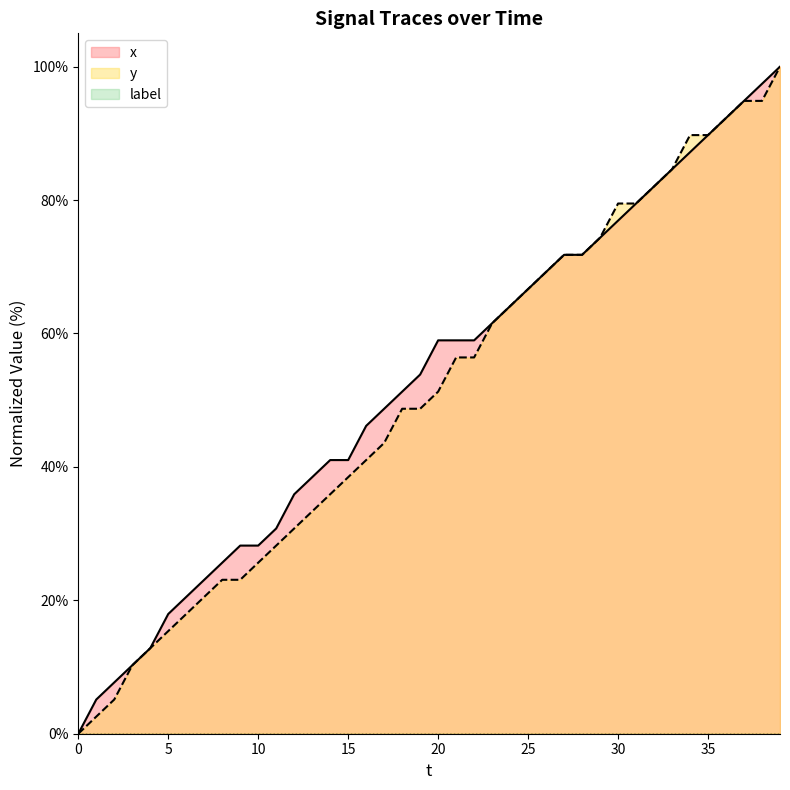

Between 22 and 8, which is larger?

22